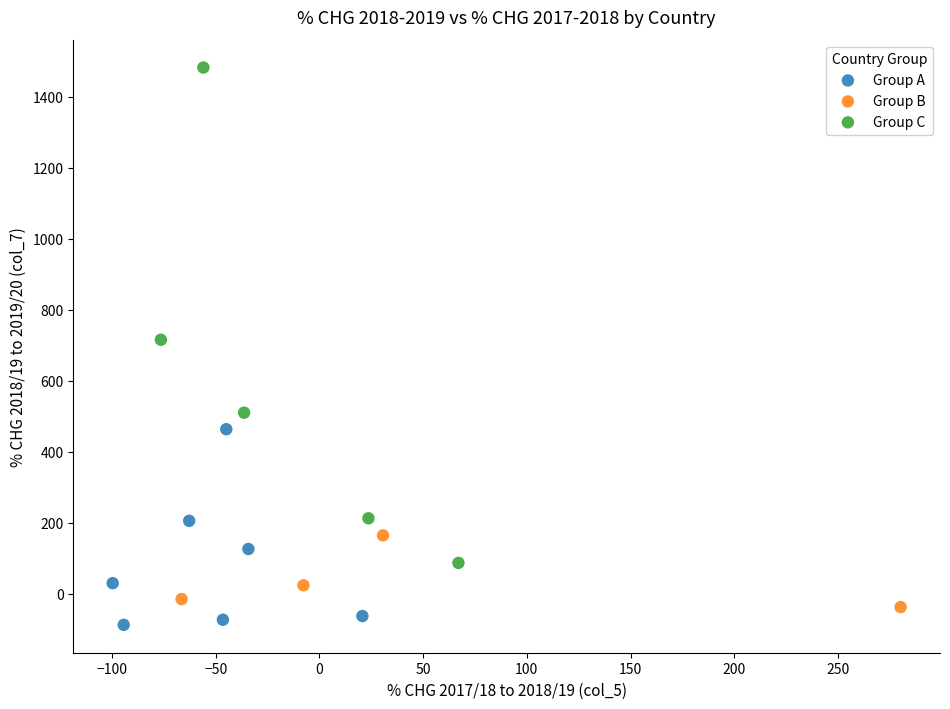

Which series has the largest Y range (max minus min)?

Group C